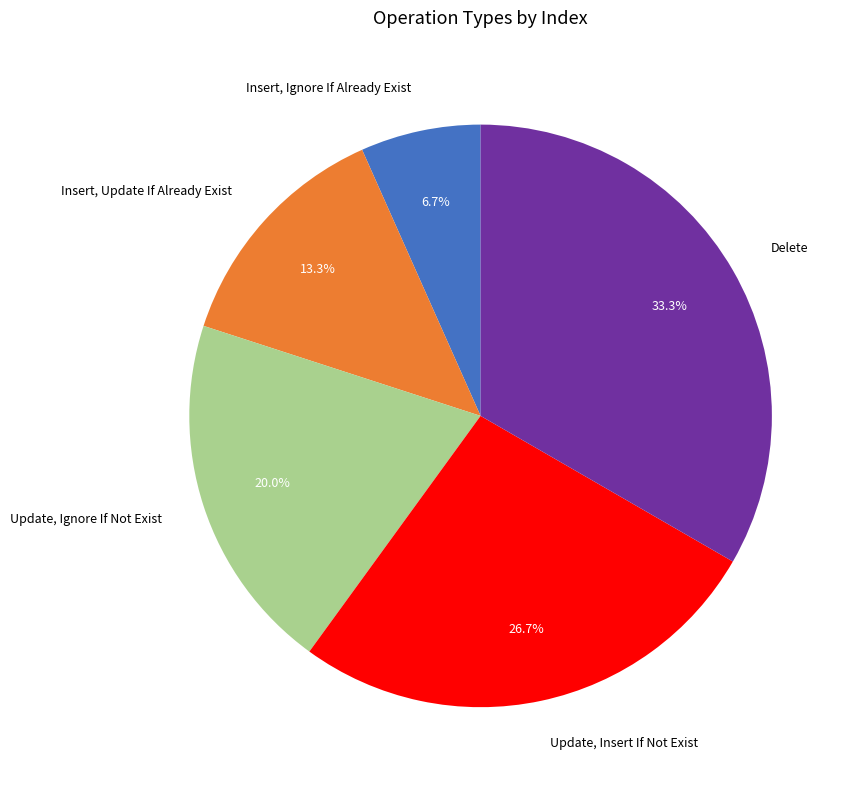

Which category has the biggest portion of the pie?

Delete